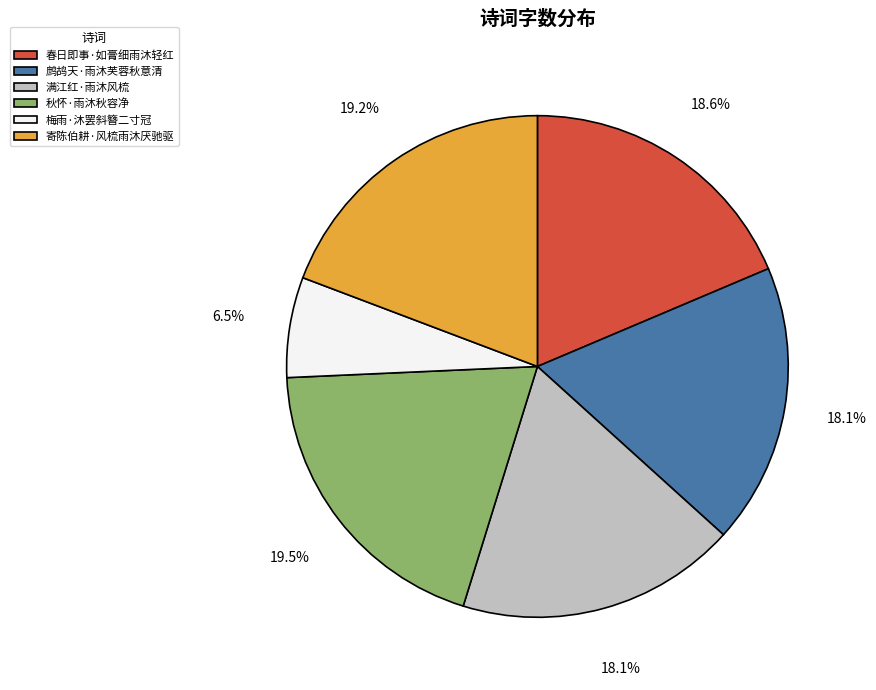

What is the smallest slice in the pie chart?

梅雨·沐罢斜簪二寸冠